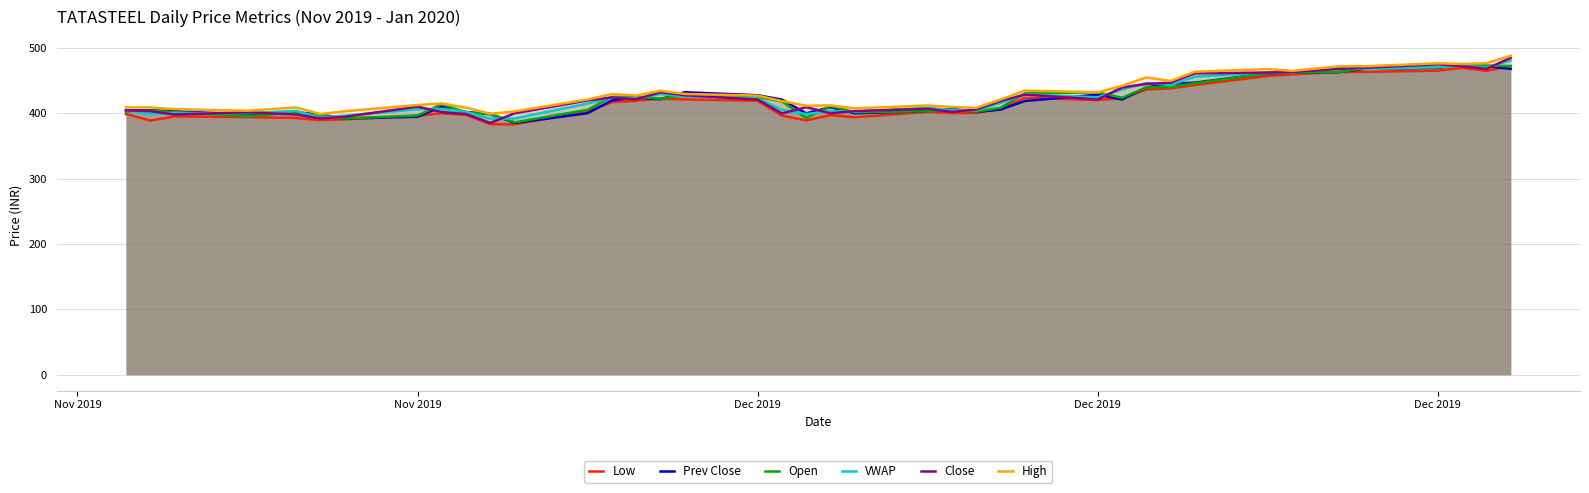

True or false: Open and Low cross at least once.

False